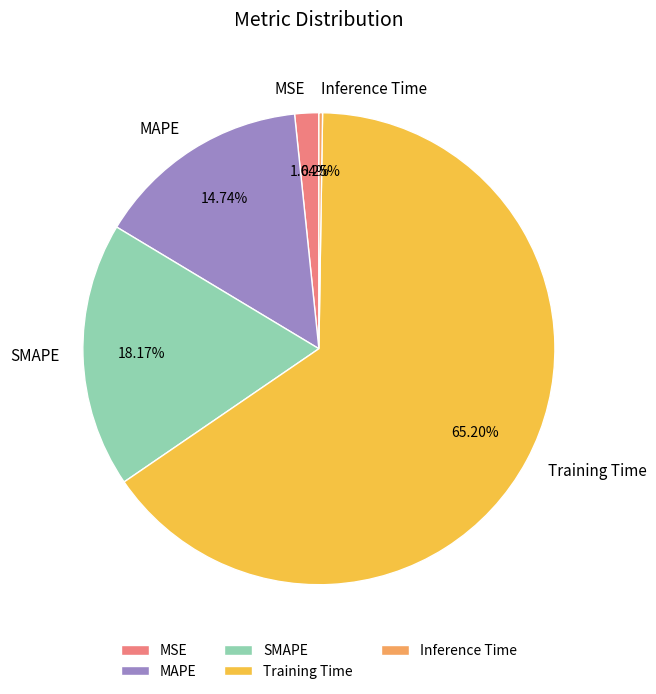

What percentage do MSE and MAPE together represent?

16.4%